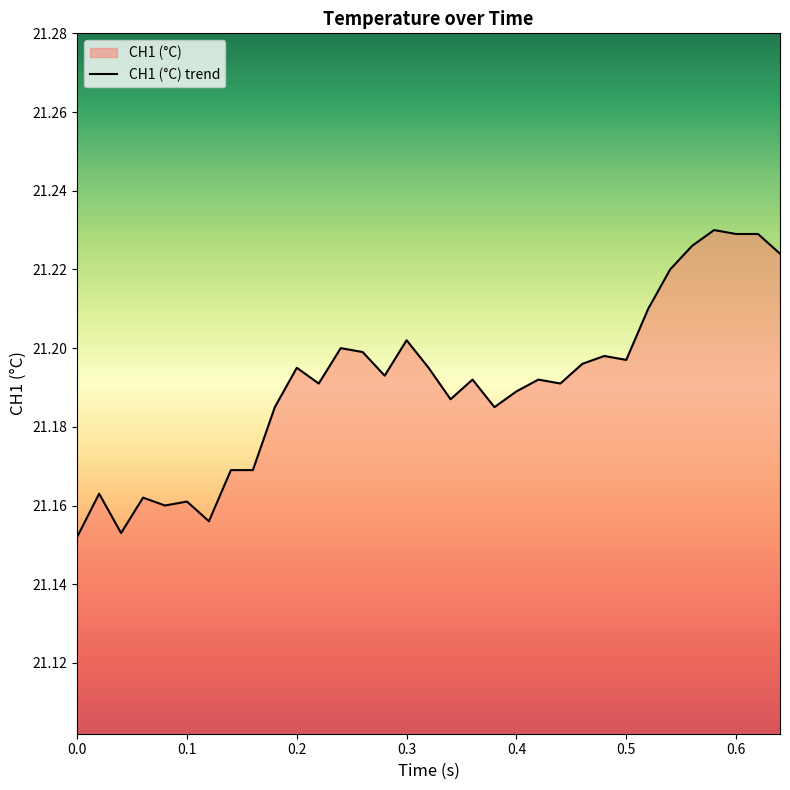

The chart shows a value of 4.5 at 0.5. True or false?

False